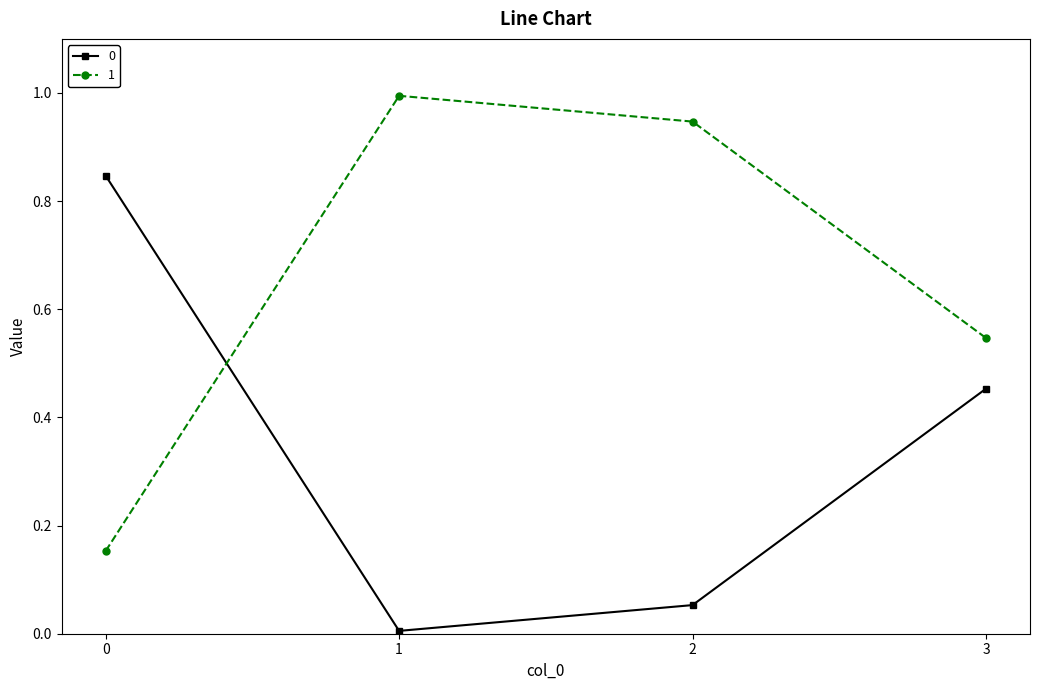

The value of 1 at 1 is 1.0. True or false?

True